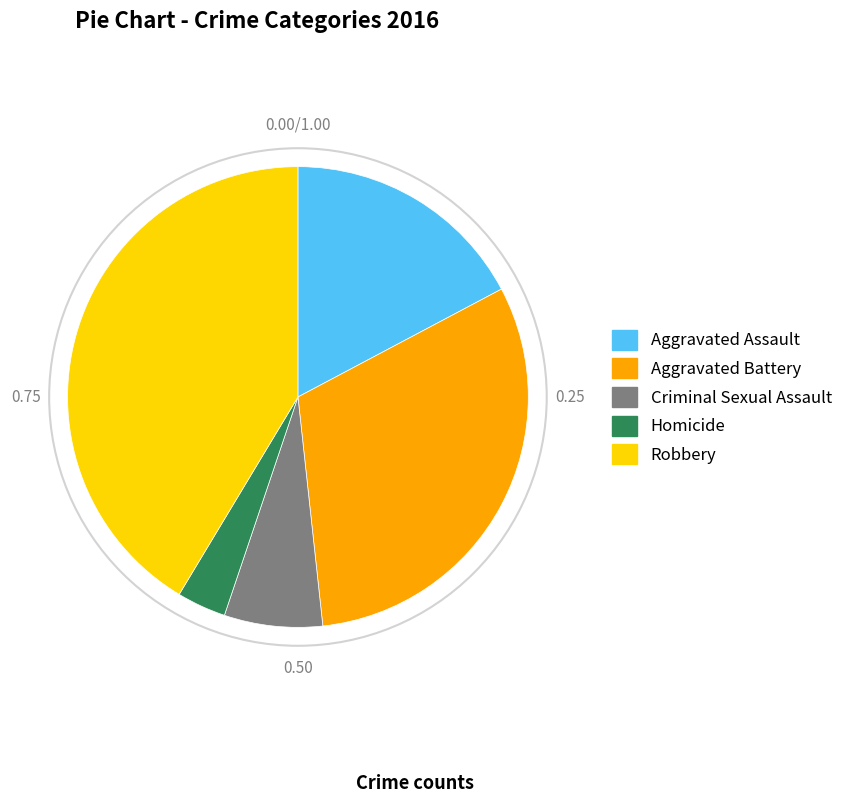

Which has a higher value, Aggravated Battery or Homicide?

Aggravated Battery